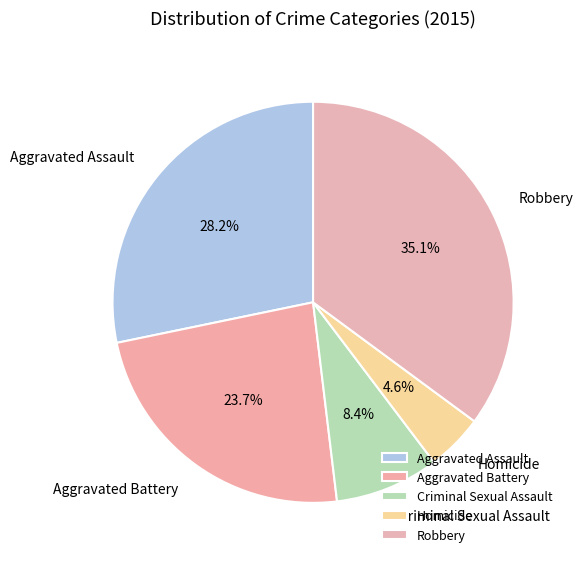

Which has a higher value, Robbery or Criminal Sexual Assault?

Robbery